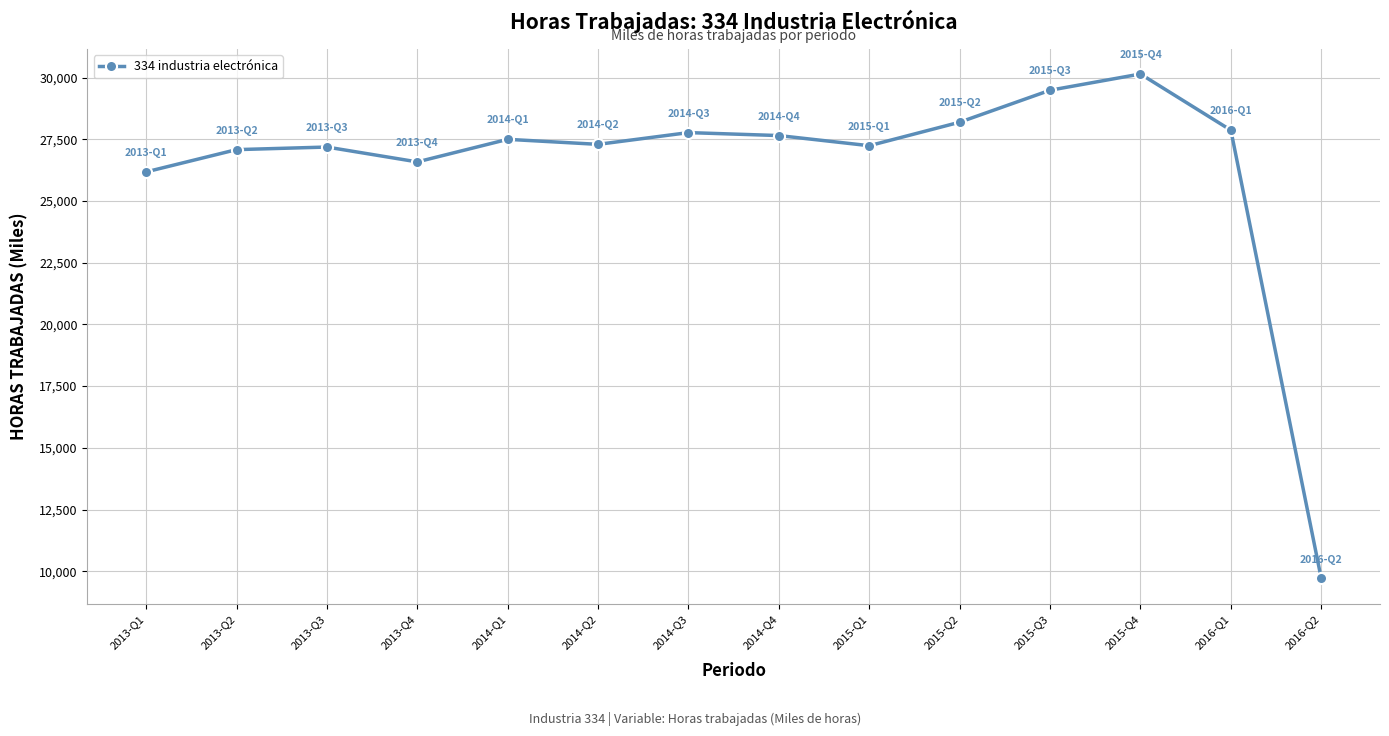

At which category does the chart reach its peak across all series?

2015-Q4